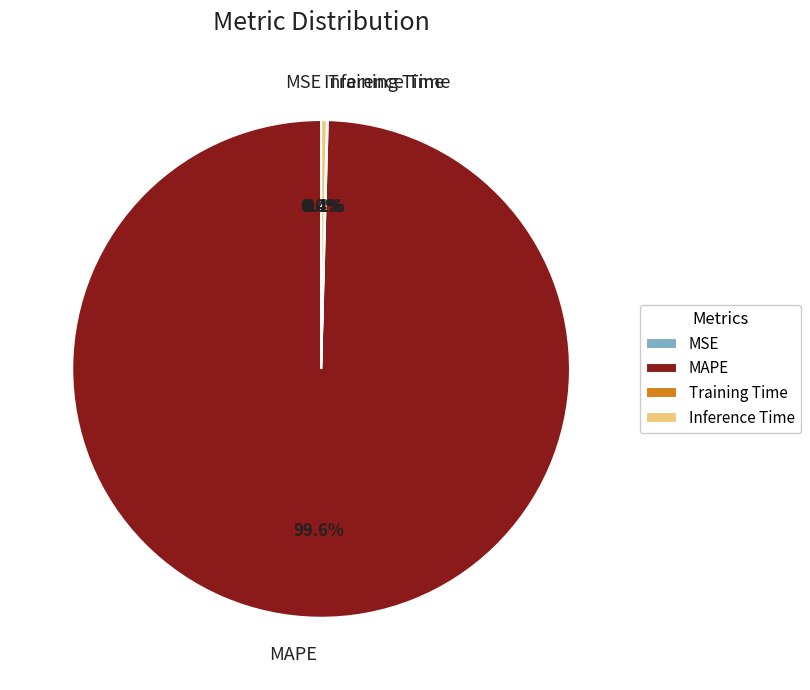

Which category has the biggest portion of the pie?

MAPE